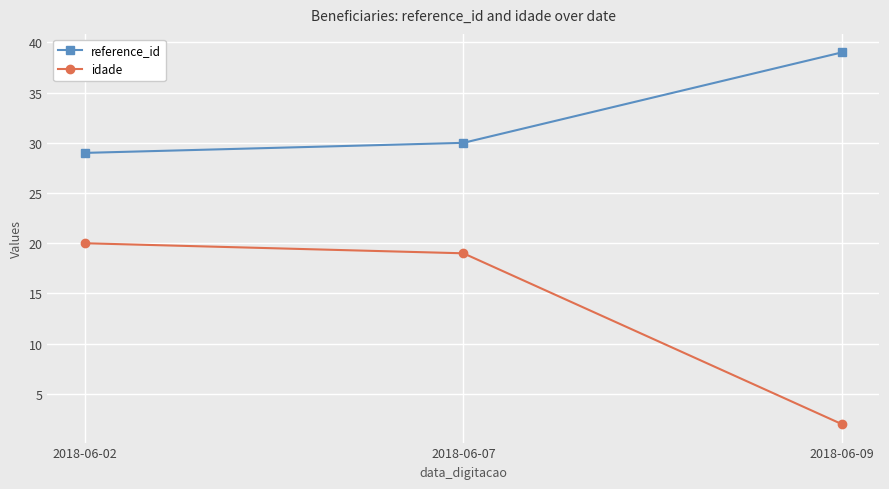

Reading right to left, list all the values displayed in this chart.

reference_id: 2018-06-09=39	2018-06-07=30	2018-06-02=29
idade: 2018-06-09=2	2018-06-07=19	2018-06-02=20